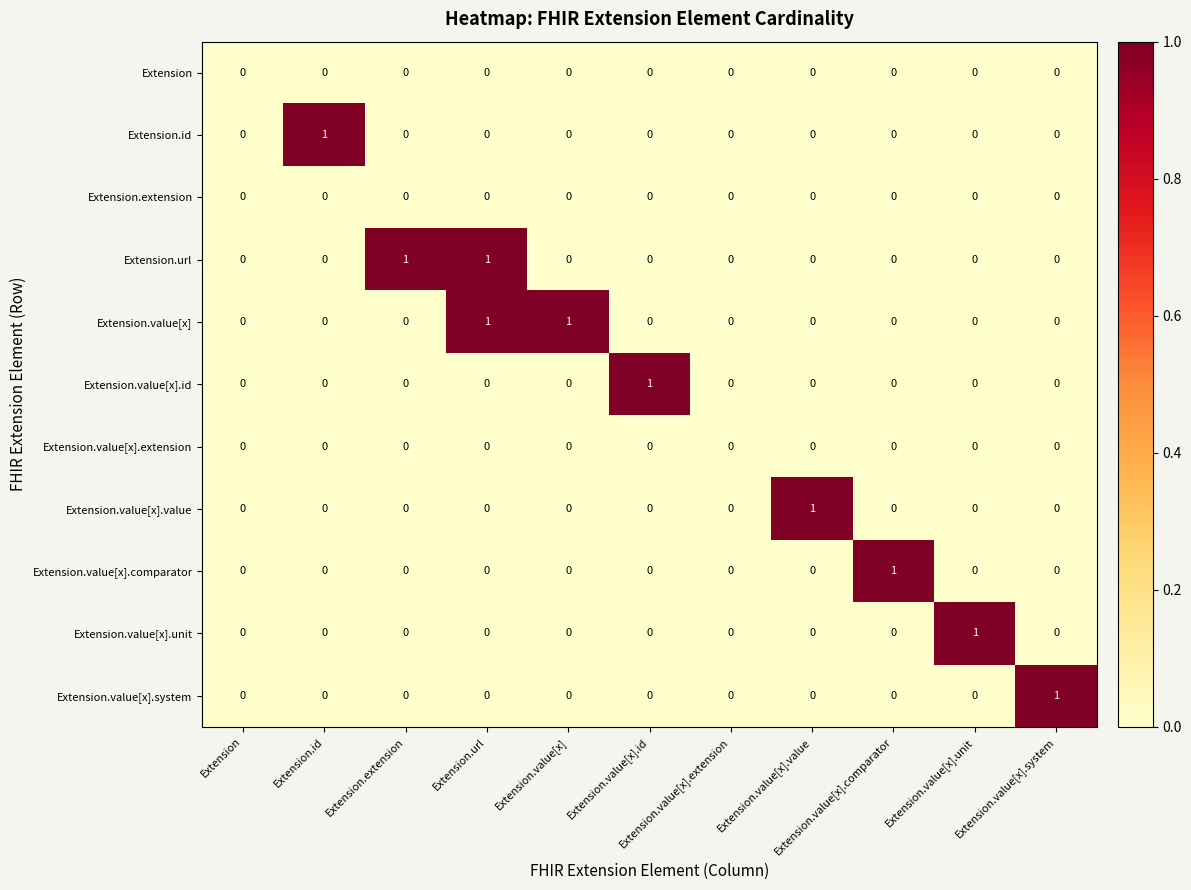

Reading left to right, extract all data points from this chart.

Extension: Extension=0	Extension.id=0	Extension.extension=0	Extension.url=0	Extension.value[x]=0	Extension.value[x].id=0	Extension.value[x].extension=0	Extension.value[x].value=0	Extension.value[x].comparator=0	Extension.value[x].unit=0	Extension.value[x].system=0
Extension.id: Extension=0	Extension.id=1	Extension.extension=0	Extension.url=0	Extension.value[x]=0	Extension.value[x].id=0	Extension.value[x].extension=0	Extension.value[x].value=0	Extension.value[x].comparator=0	Extension.value[x].unit=0	Extension.value[x].system=0
Extension.extension: Extension=0	Extension.id=0	Extension.extension=0	Extension.url=0	Extension.value[x]=0	Extension.value[x].id=0	Extension.value[x].extension=0	Extension.value[x].value=0	Extension.value[x].comparator=0	Extension.value[x].unit=0	Extension.value[x].system=0
Extension.url: Extension=0	Extension.id=0	Extension.extension=1	Extension.url=1	Extension.value[x]=0	Extension.value[x].id=0	Extension.value[x].extension=0	Extension.value[x].value=0	Extension.value[x].comparator=0	Extension.value[x].unit=0	Extension.value[x].system=0
Extension.value[x]: Extension=0	Extension.id=0	Extension.extension=0	Extension.url=1	Extension.value[x]=1	Extension.value[x].id=0	Extension.value[x].extension=0	Extension.value[x].value=0	Extension.value[x].comparator=0	Extension.value[x].unit=0	Extension.value[x].system=0
Extension.value[x].id: Extension=0	Extension.id=0	Extension.extension=0	Extension.url=0	Extension.value[x]=0	Extension.value[x].id=1	Extension.value[x].extension=0	Extension.value[x].value=0	Extension.value[x].comparator=0	Extension.value[x].unit=0	Extension.value[x].system=0
Extension.value[x].extension: Extension=0	Extension.id=0	Extension.extension=0	Extension.url=0	Extension.value[x]=0	Extension.value[x].id=0	Extension.value[x].extension=0	Extension.value[x].value=0	Extension.value[x].comparator=0	Extension.value[x].unit=0	Extension.value[x].system=0
Extension.value[x].value: Extension=0	Extension.id=0	Extension.extension=0	Extension.url=0	Extension.value[x]=0	Extension.value[x].id=0	Extension.value[x].extension=0	Extension.value[x].value=1	Extension.value[x].comparator=0	Extension.value[x].unit=0	Extension.value[x].system=0
Extension.value[x].comparator: Extension=0	Extension.id=0	Extension.extension=0	Extension.url=0	Extension.value[x]=0	Extension.value[x].id=0	Extension.value[x].extension=0	Extension.value[x].value=0	Extension.value[x].comparator=1	Extension.value[x].unit=0	Extension.value[x].system=0
Extension.value[x].unit: Extension=0	Extension.id=0	Extension.extension=0	Extension.url=0	Extension.value[x]=0	Extension.value[x].id=0	Extension.value[x].extension=0	Extension.value[x].value=0	Extension.value[x].comparator=0	Extension.value[x].unit=1	Extension.value[x].system=0
Extension.value[x].system: Extension=0	Extension.id=0	Extension.extension=0	Extension.url=0	Extension.value[x]=0	Extension.value[x].id=0	Extension.value[x].extension=0	Extension.value[x].value=0	Extension.value[x].comparator=0	Extension.value[x].unit=0	Extension.value[x].system=1